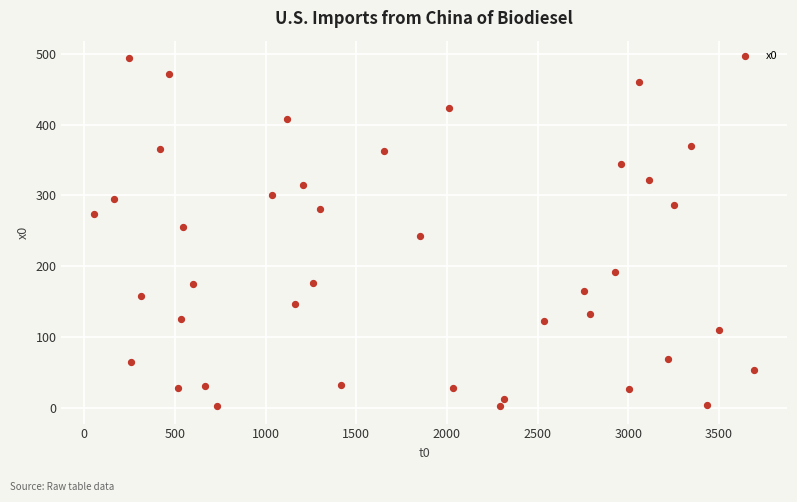

What is the range of Y values (max minus min)?

492